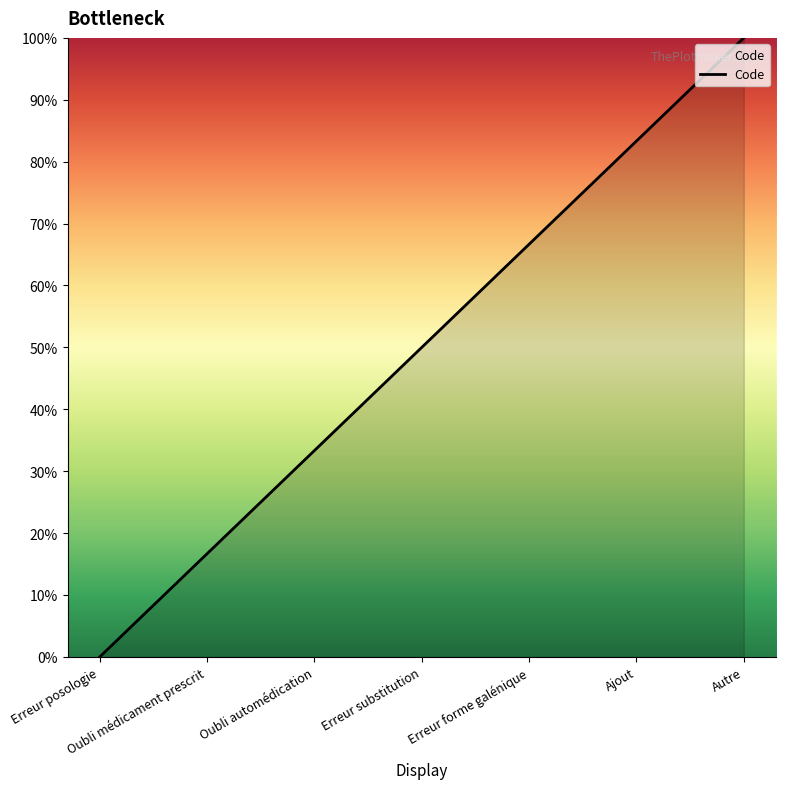

Does the chart display data point markers on the line(s)?

No